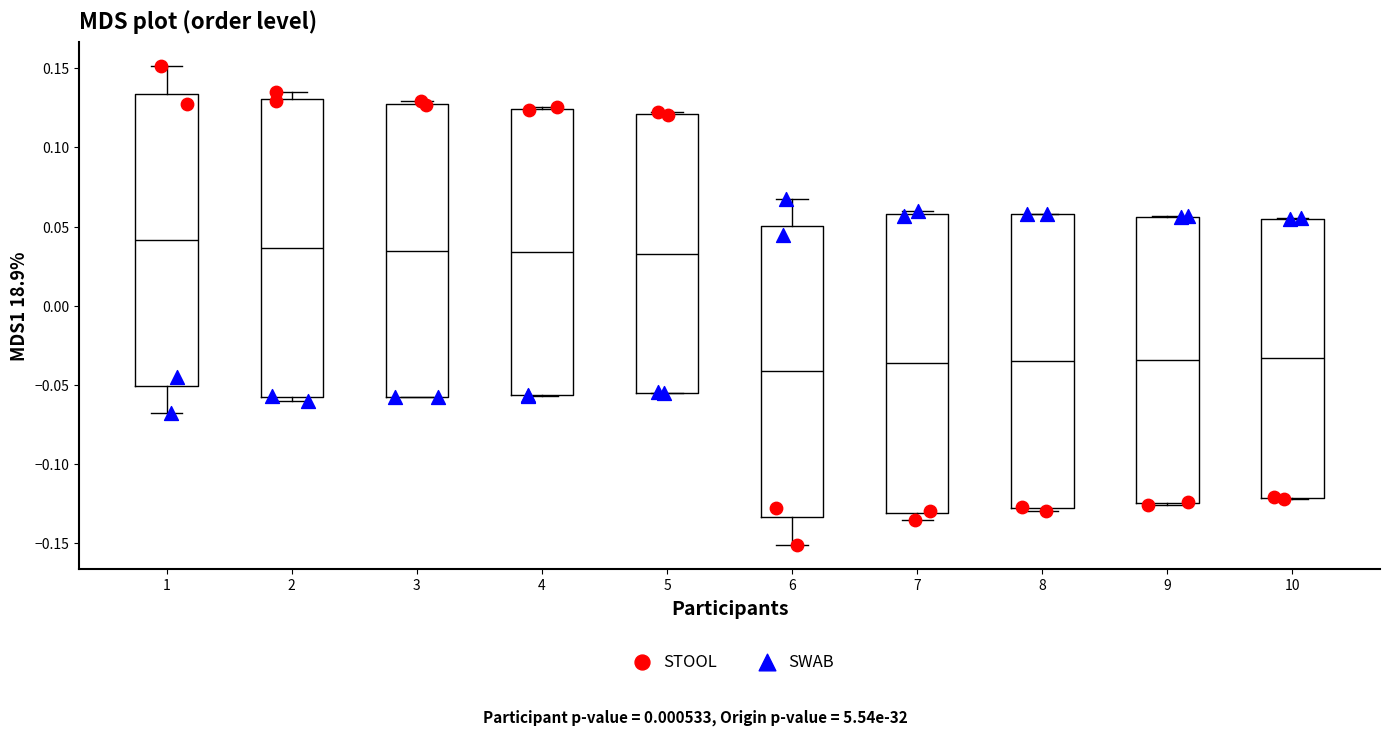

Which box has the highest median line?

1